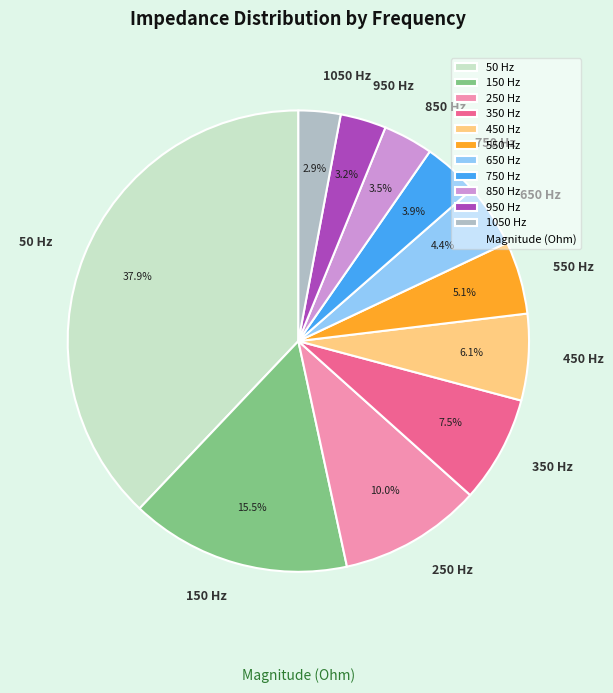

Is there any slice that represents more than half of the pie?

No